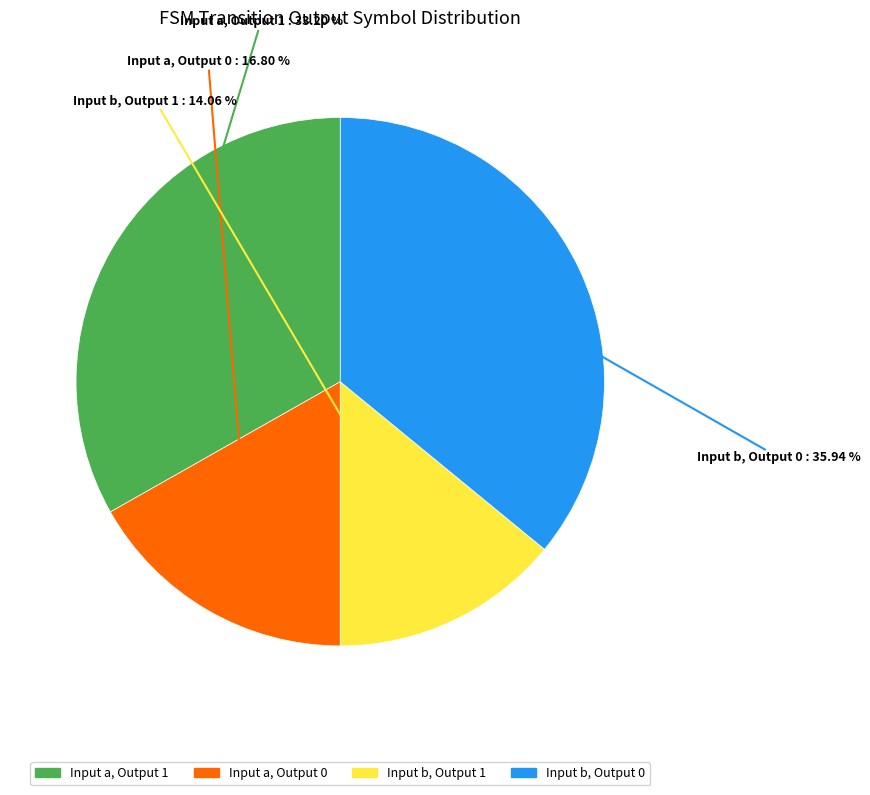

Does any single category account for the majority?

No